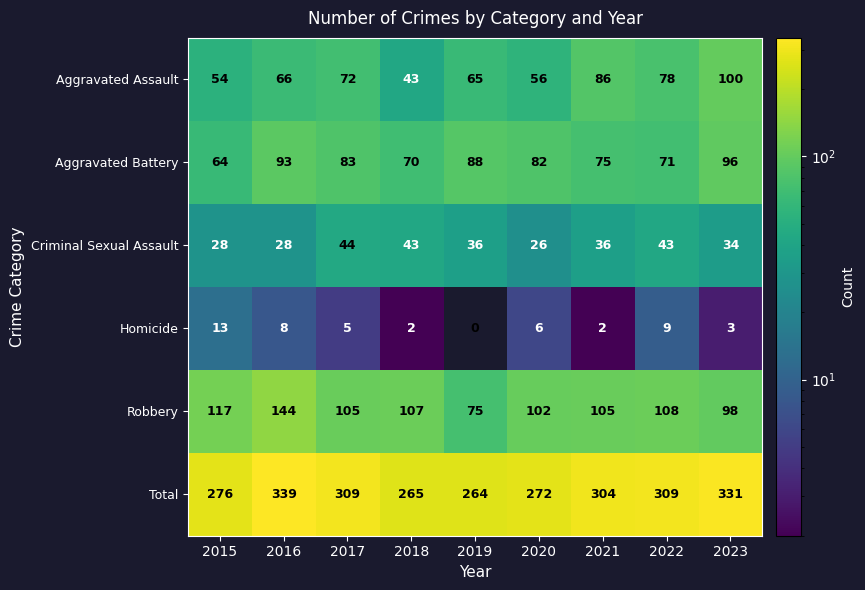

Which series has the largest range (max minus min)?

Total